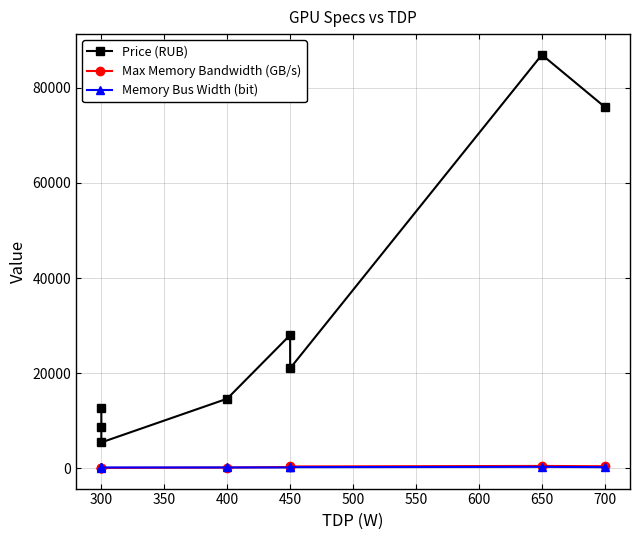

How many intersections are there between Memory Bus Width (bit) and Max Memory Bandwidth (GB/s)?

1